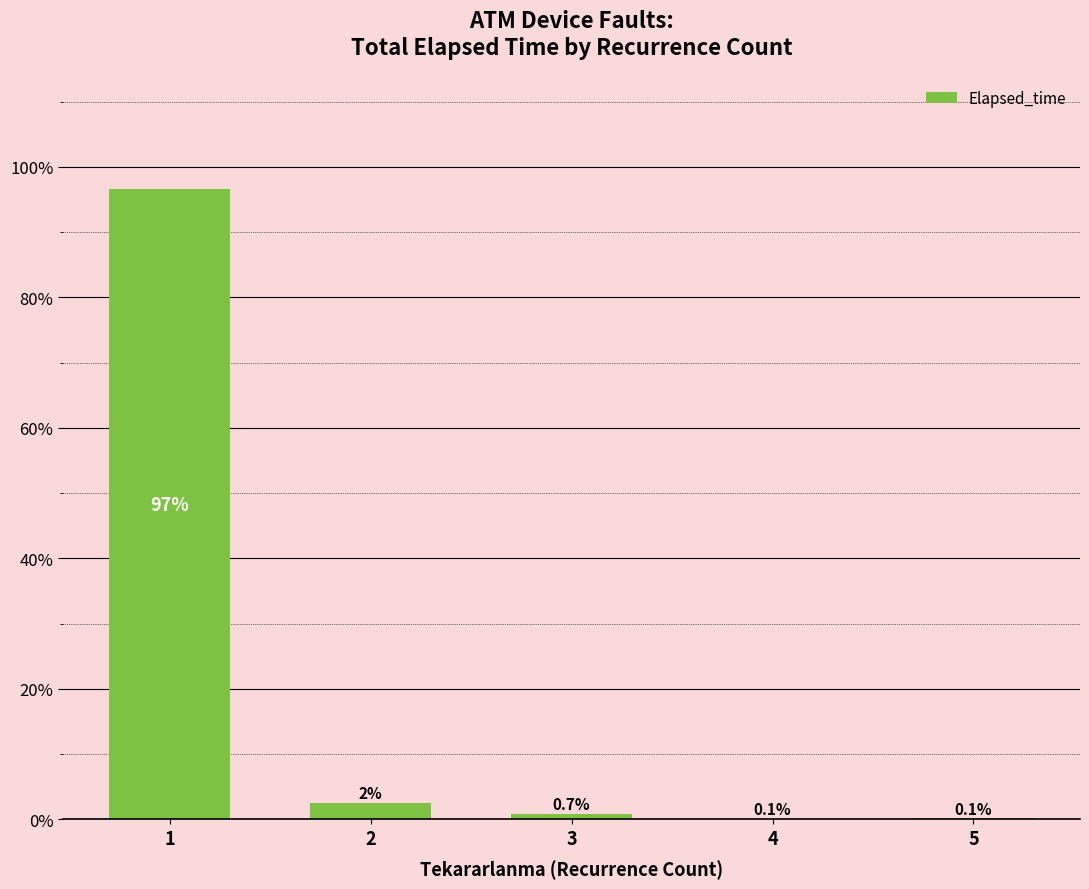

What is the change in value from 3 to 5?

-0.6